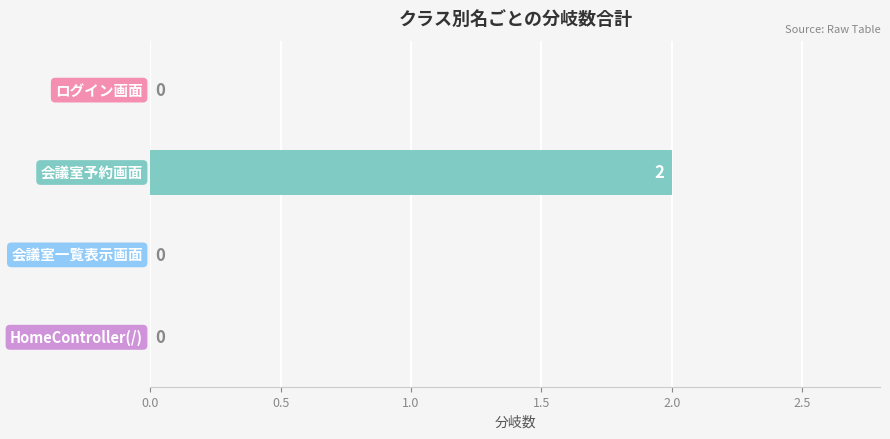

How many values are between 0 and 2?

4